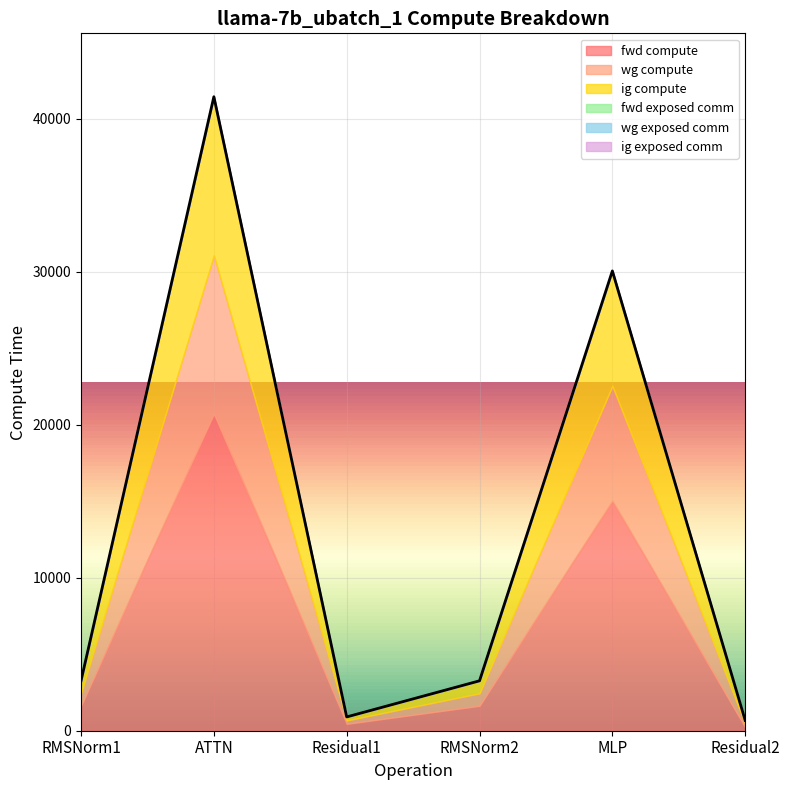

What is the difference between the maximum and minimum values in the ig compute series?

10134.5